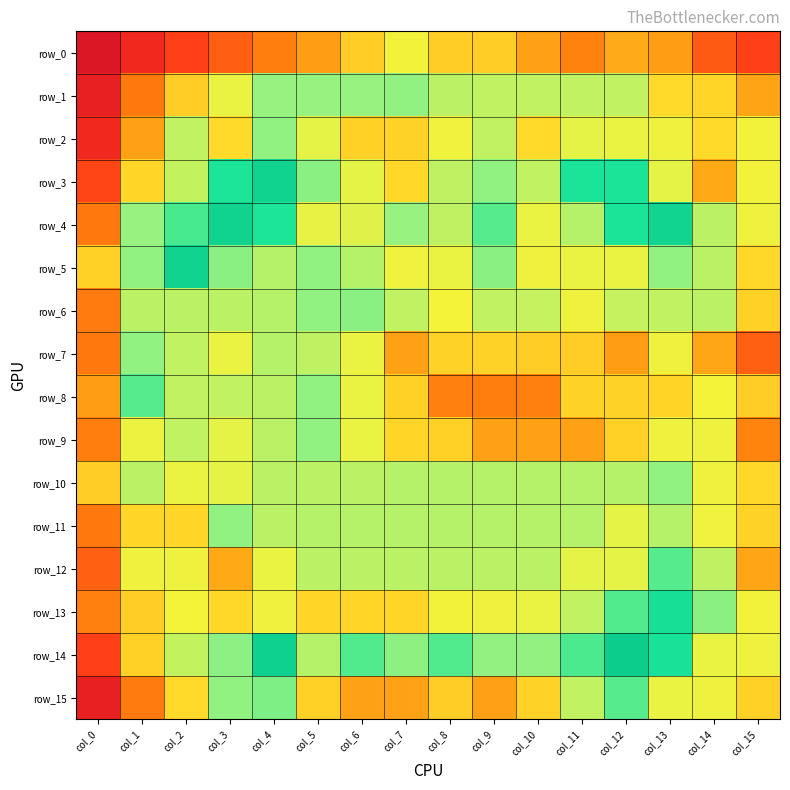

At how many categories does at least one series exceed 0?

16